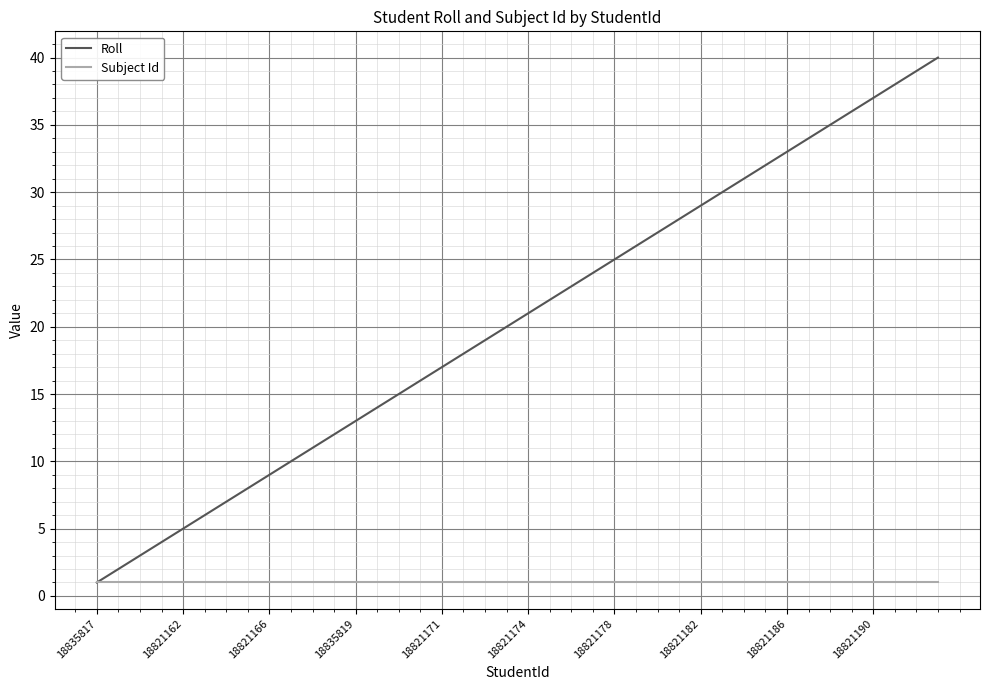

Which series has the widest spread of values?

Roll